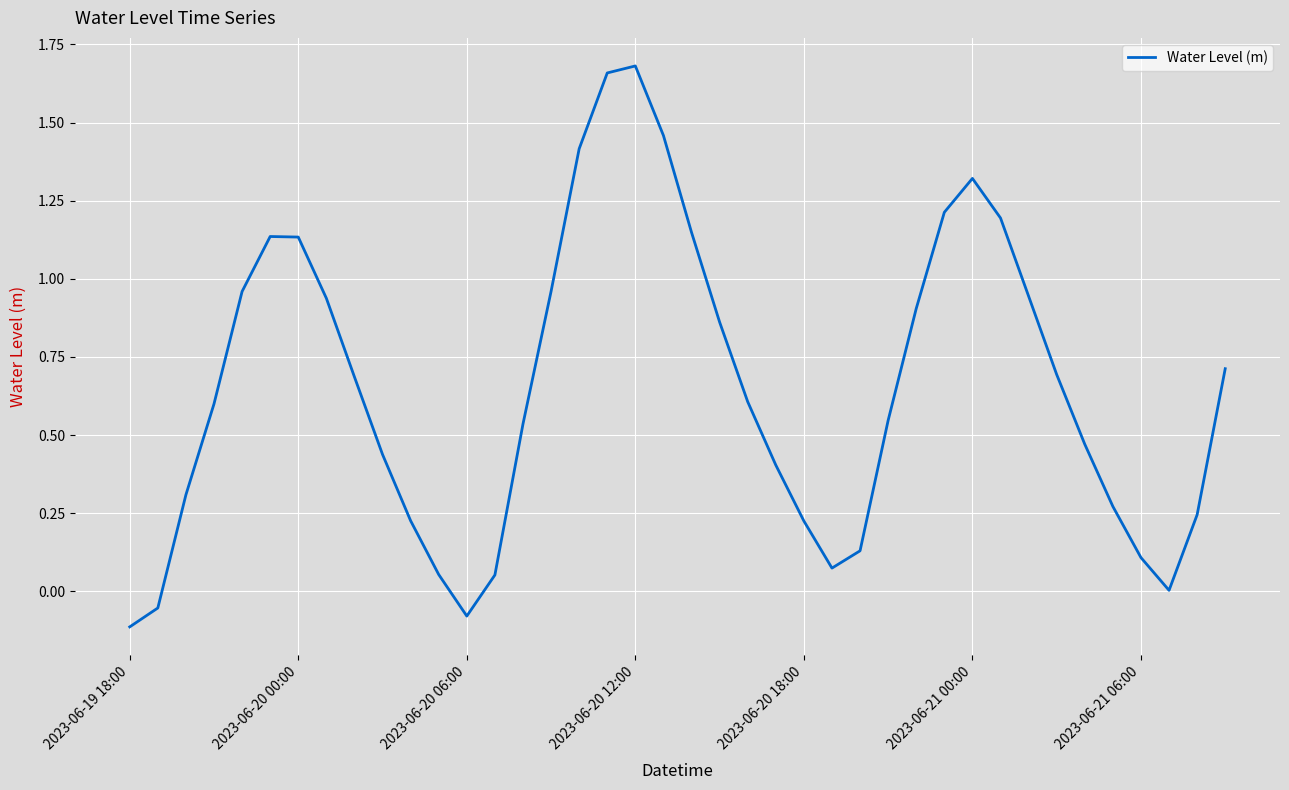

How many lines are shown in the chart?

1